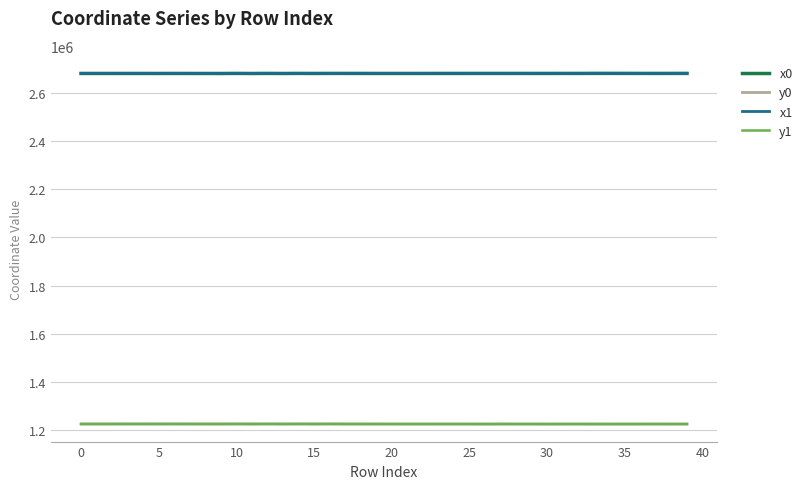

True or false: y0 and x0 intersect in this chart.

False